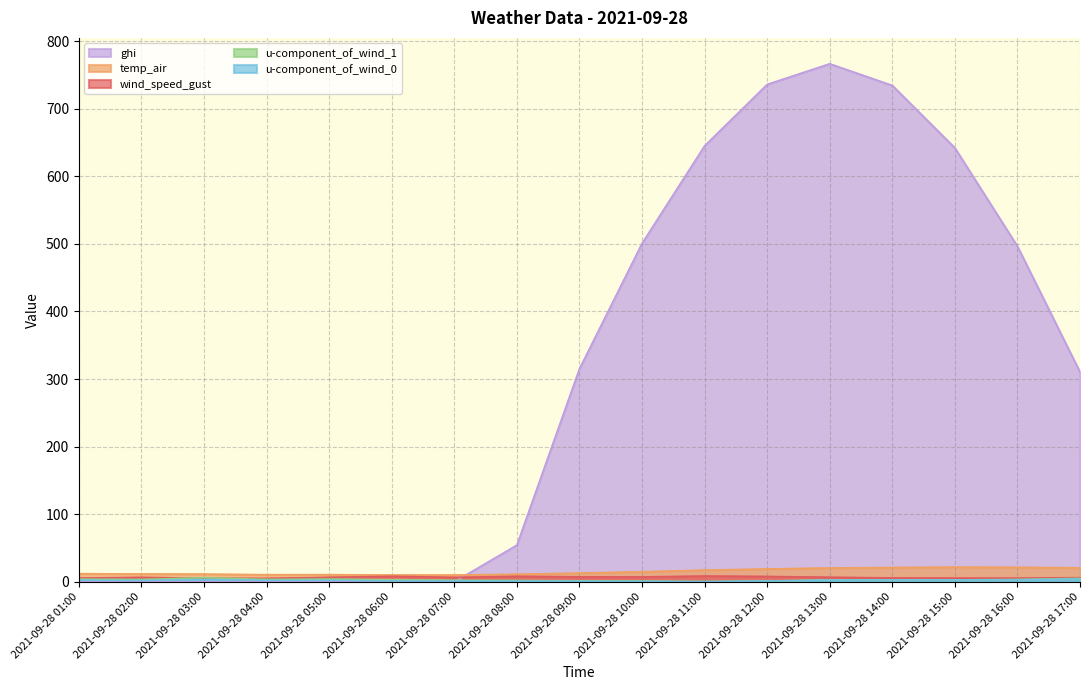

Where does the u-component_of_wind_1 series first go above 2?

2021-09-28 01:00